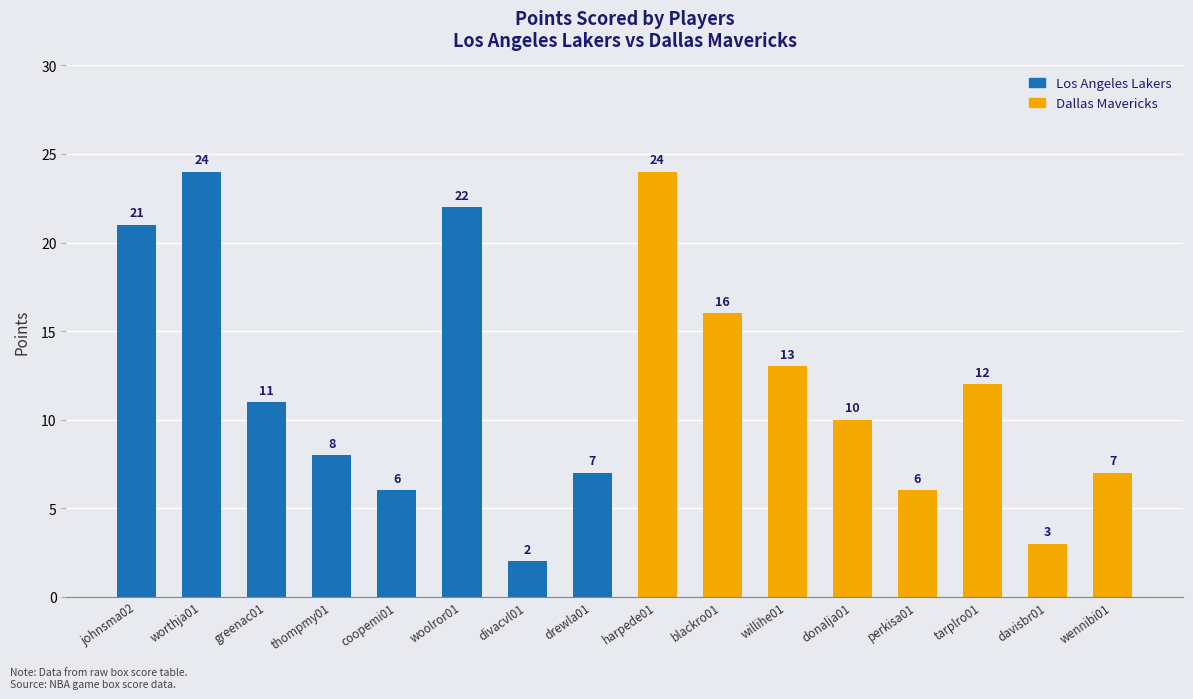

What is the average value?

12